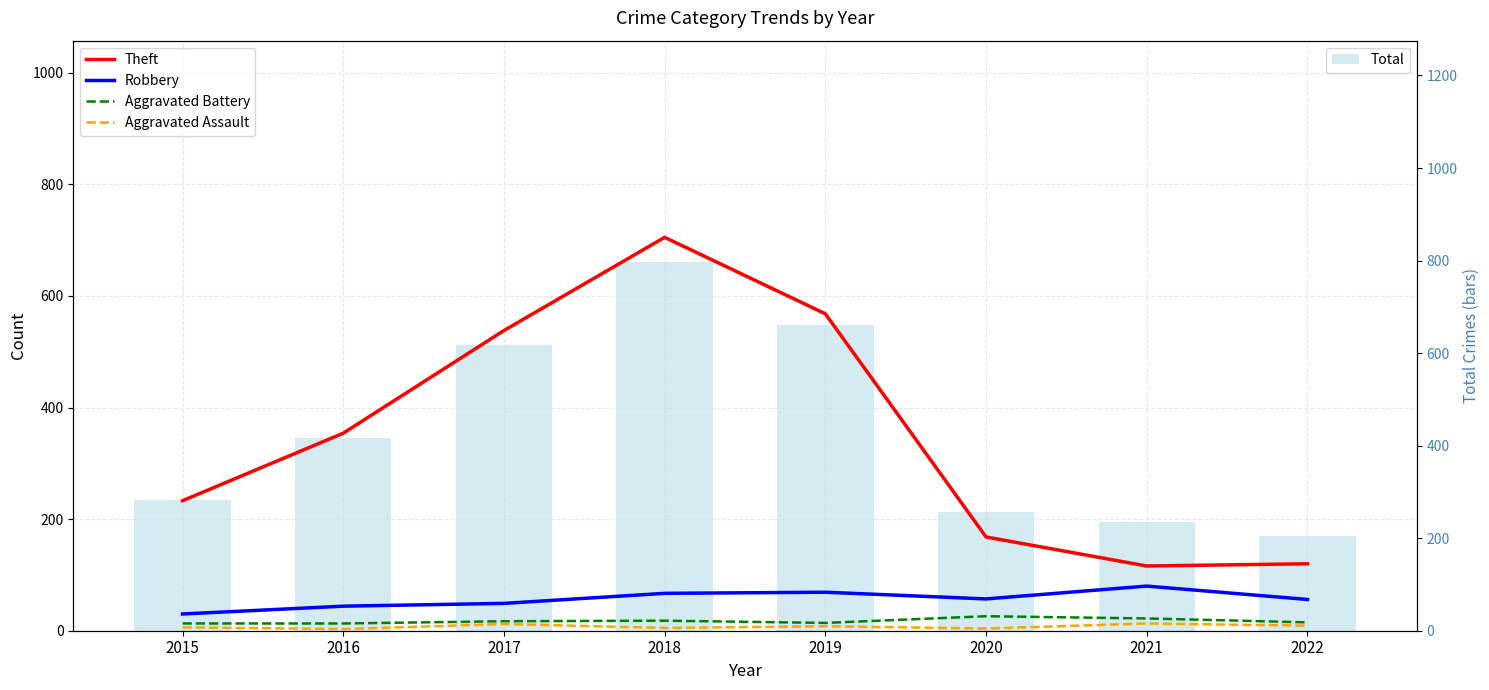

What is the value of the Theft bar at the 3rd from the left?

538